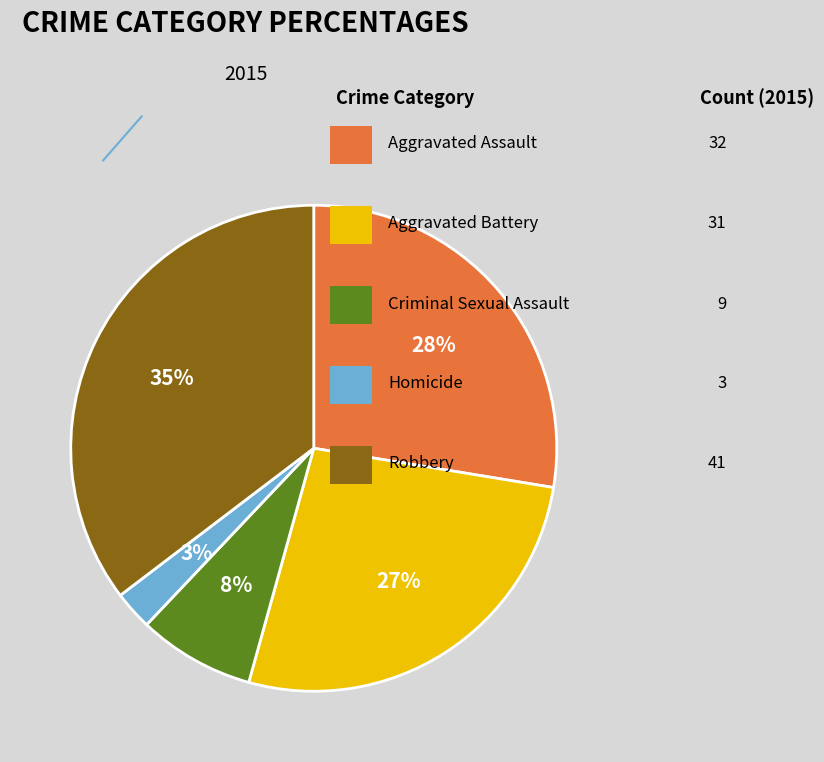

To the nearest percent, what is the average slice percentage?

20%